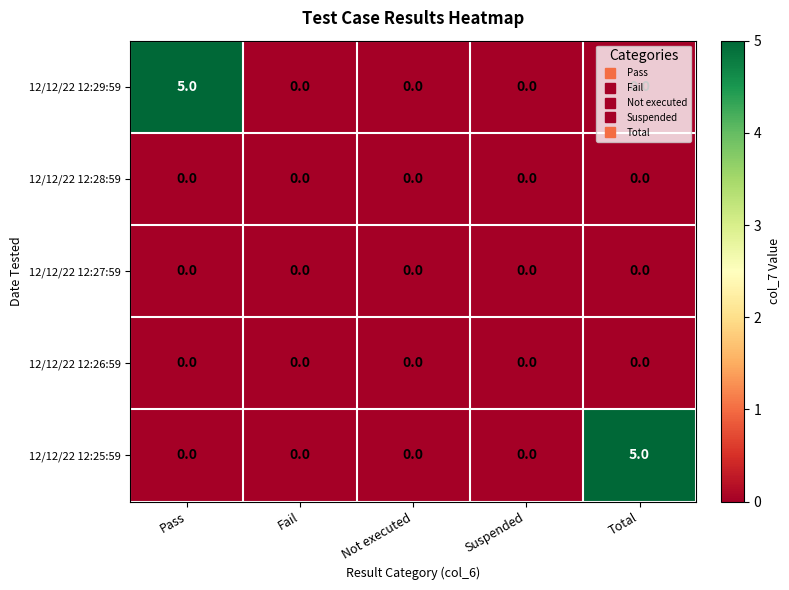

How many series are shown in this chart?

5